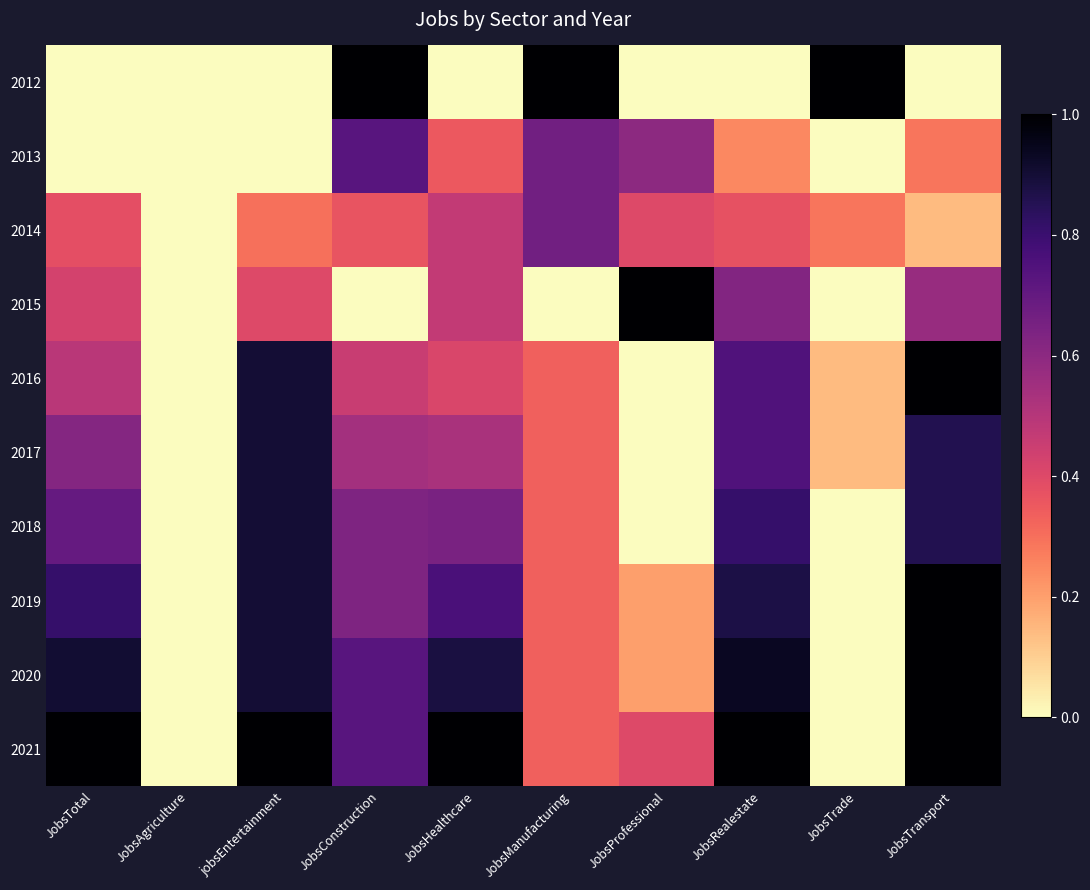

What is the total value across all series at JobsHealthcare?

5.5